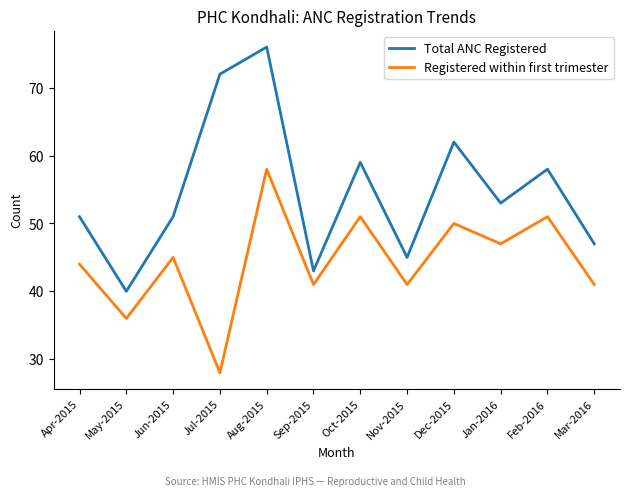

What is the highest value of the Total ANC Registered series?

76